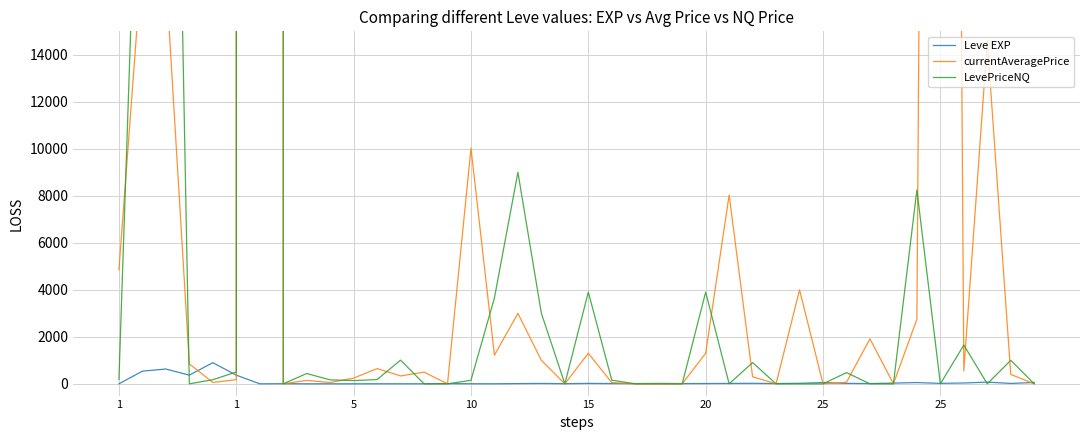

The value of Leve EXP at 11 is 4.0. True or false?

False